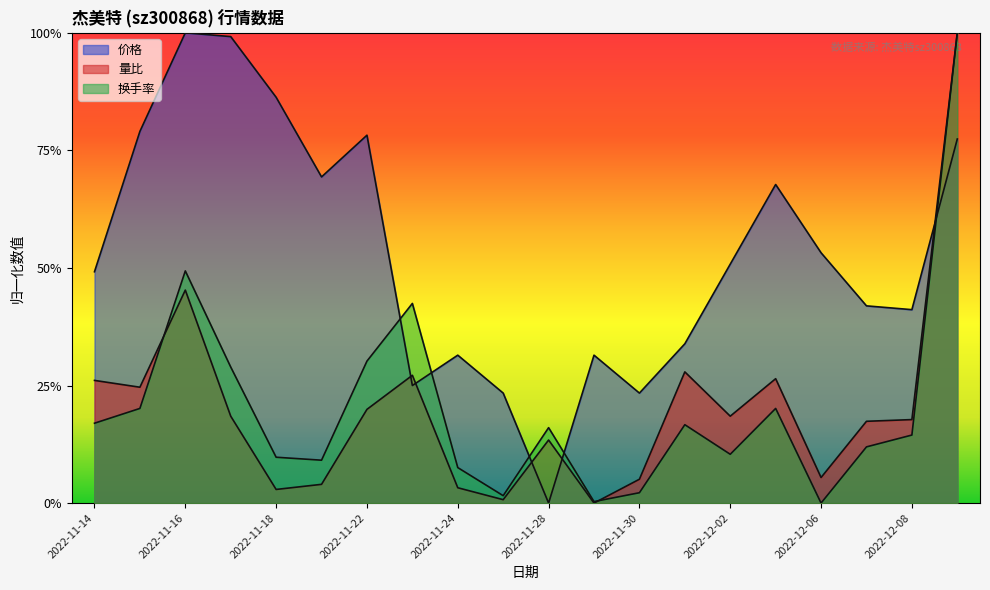

Which series changed the most between 2022-11-24 and 2022-12-05?

价格